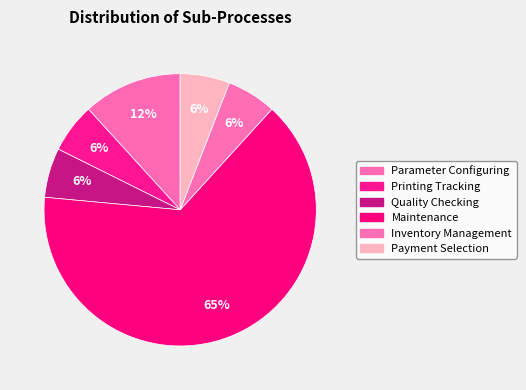

Count the number of slices in the pie.

6